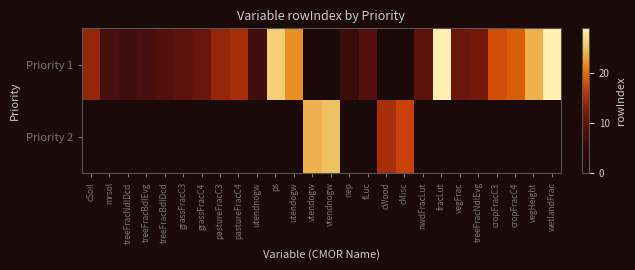

Which category has the lowest value across all series?

vtendogw